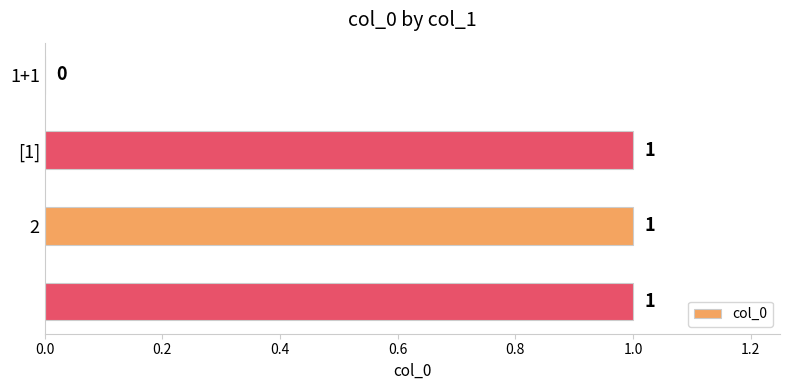

What is the sum of all values?

3